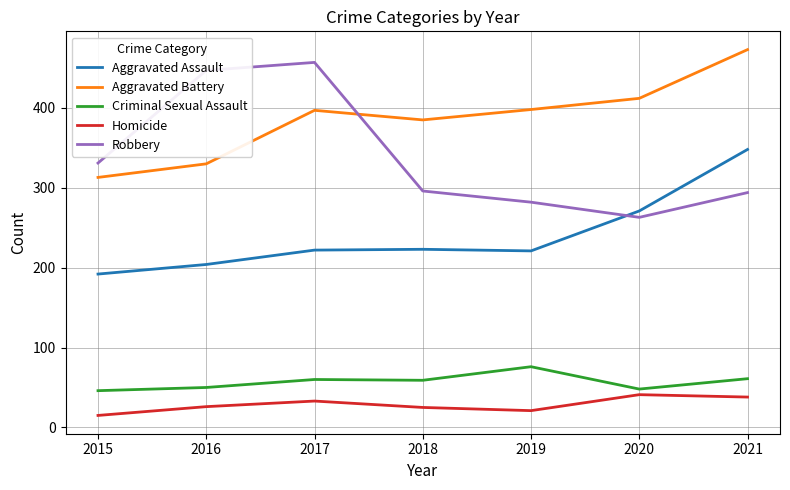

True or false: Aggravated Assault and Aggravated Battery cross at least once.

False